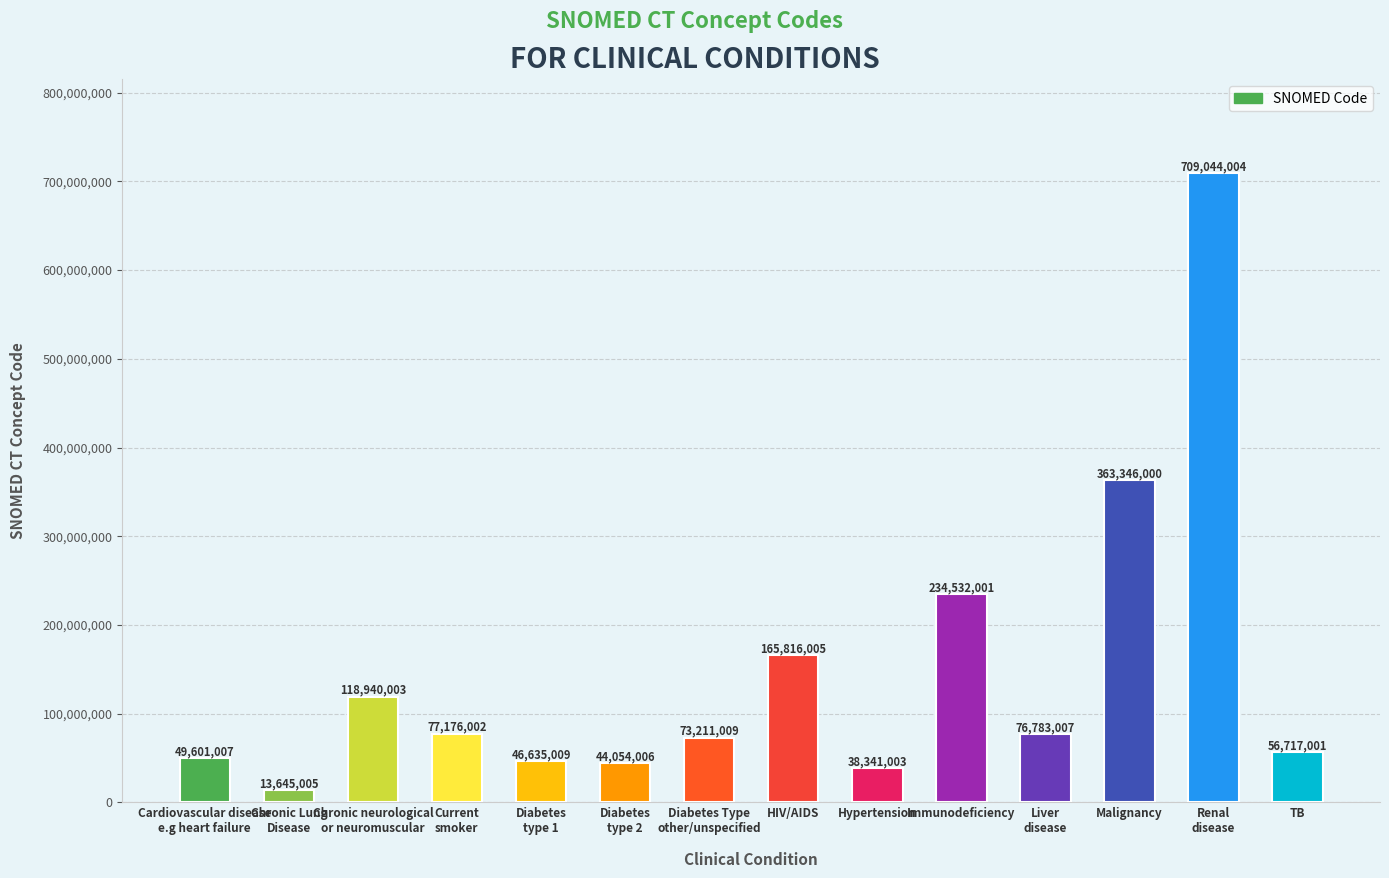

How many distinct data groups are displayed?

1